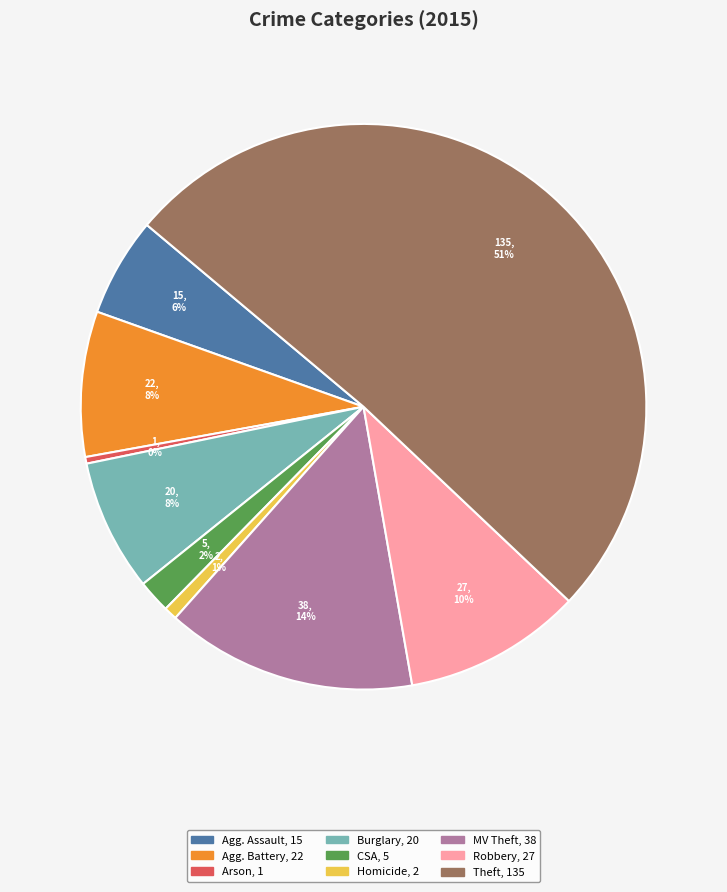

To the nearest percent, what is the average slice percentage?

11%